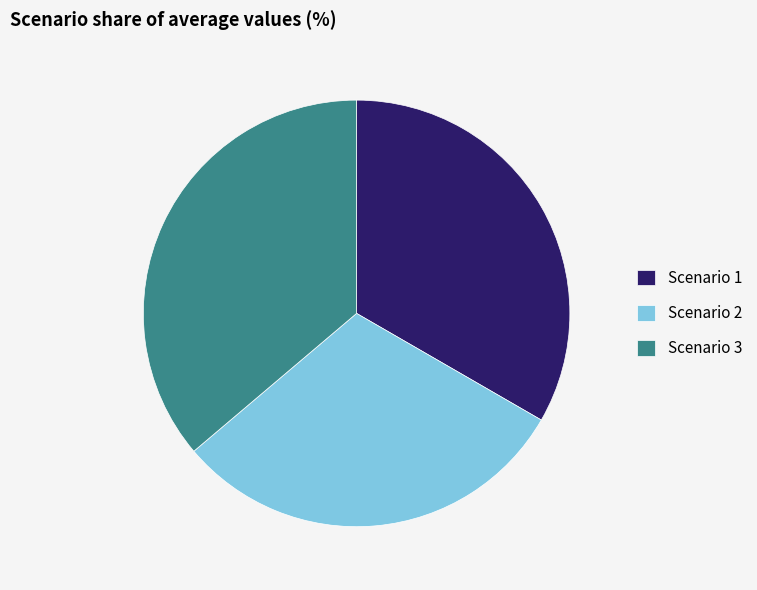

Which slice is the largest?

Scenario 3